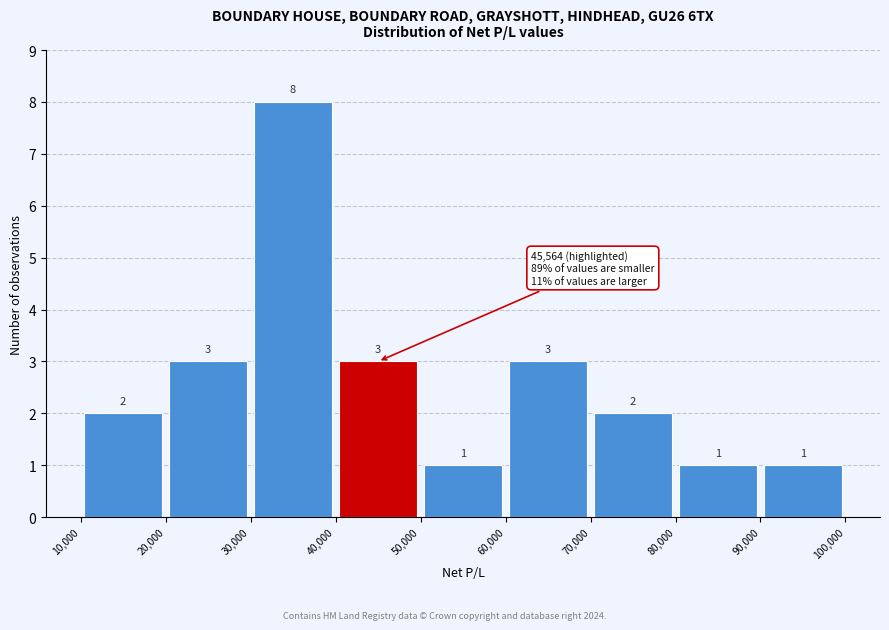

Over which range of the x-axis is the bar tallest?

30,000 to 40,000